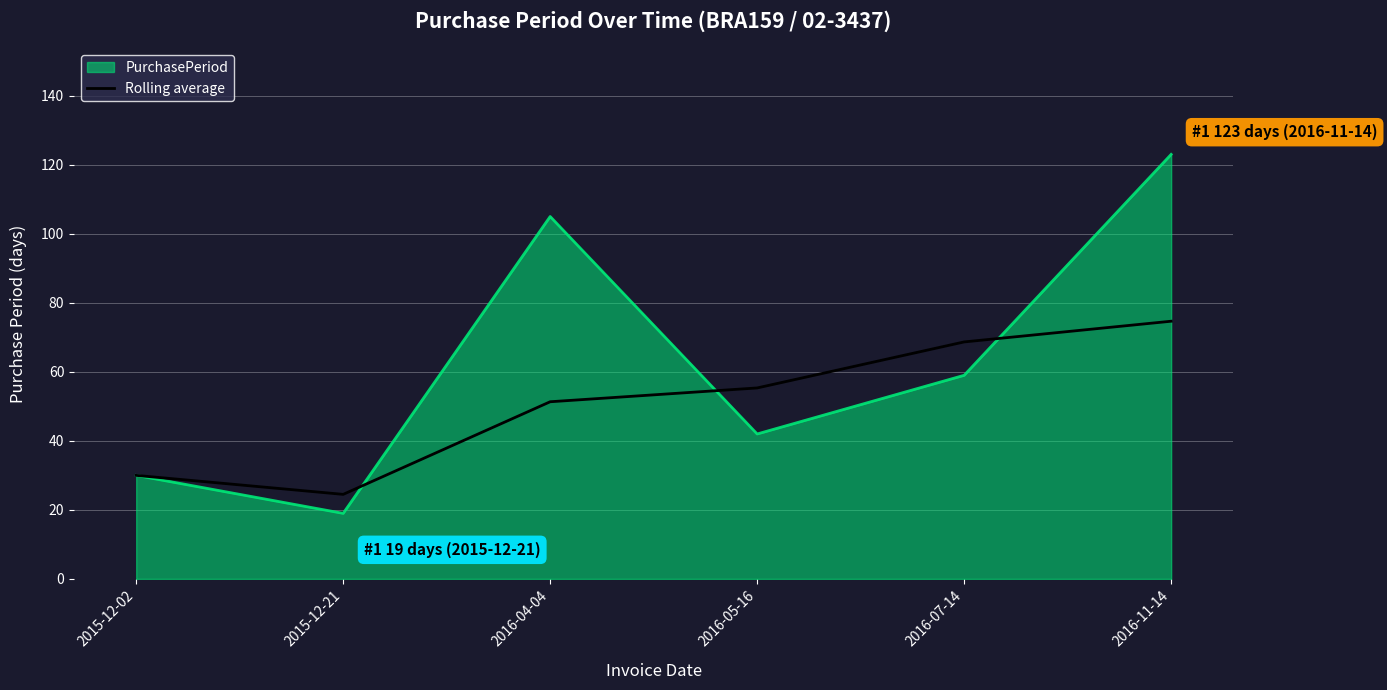

What is the minimum value shown in the chart?

19.0